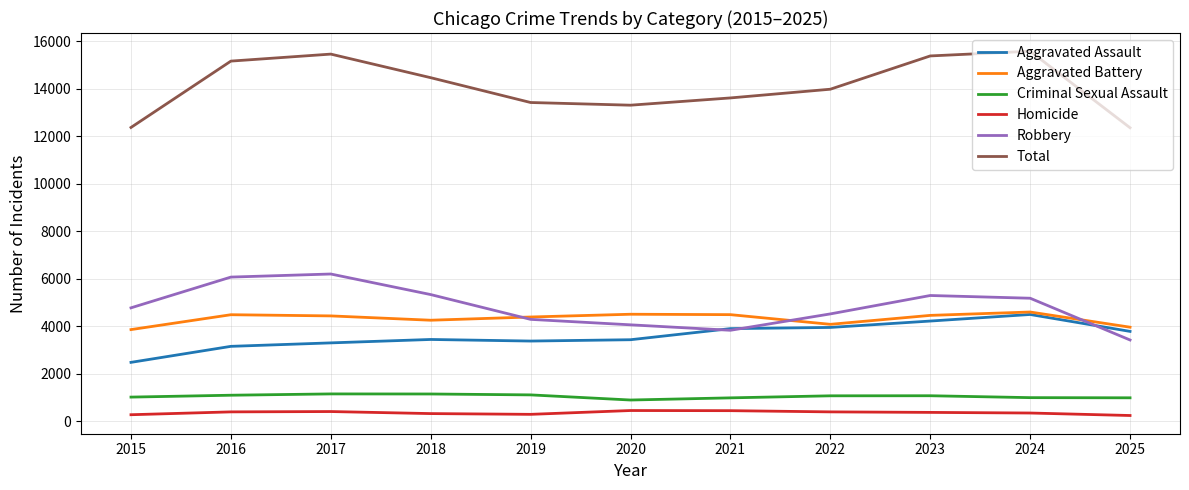

What is the maximum value for Homicide?

443